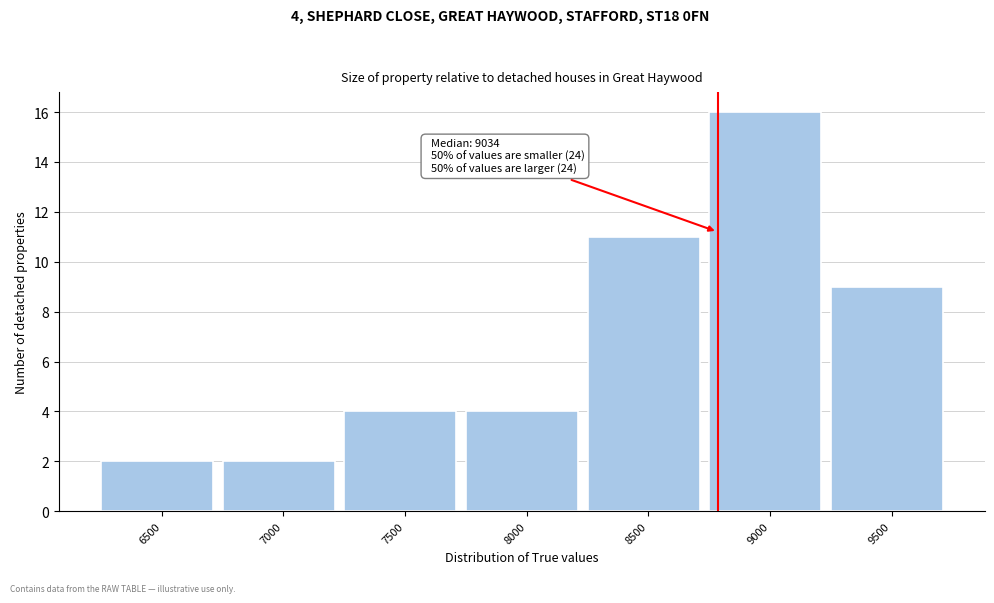

Reading left to right, transcribe all the data shown in this chart.

2	2	4	4	11	16	9